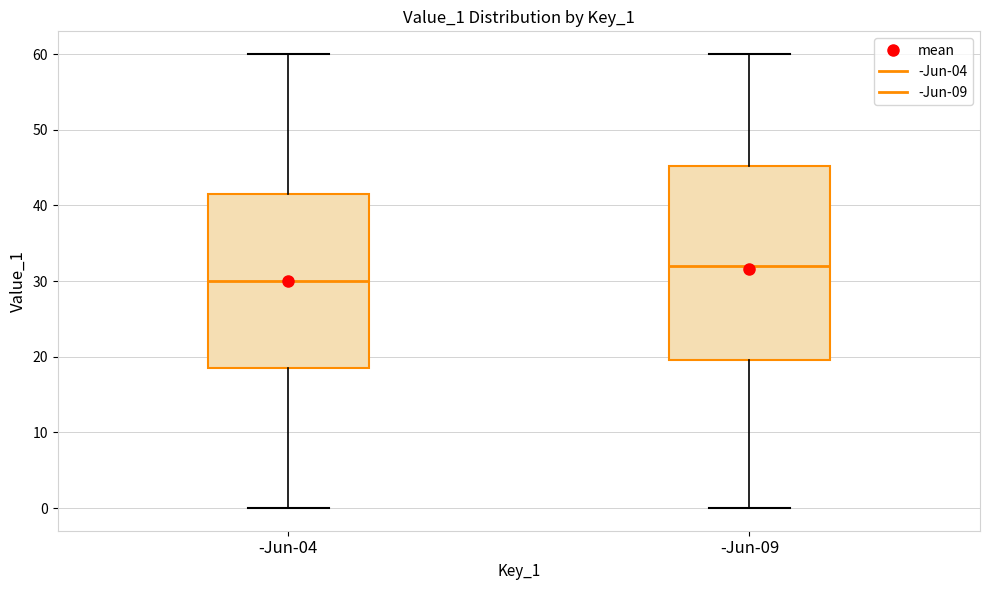

Where is the upper edge of the box for -Jun-04 on the y-axis? The values are not printed on the chart, so give them approximately, as read against the axis.

42